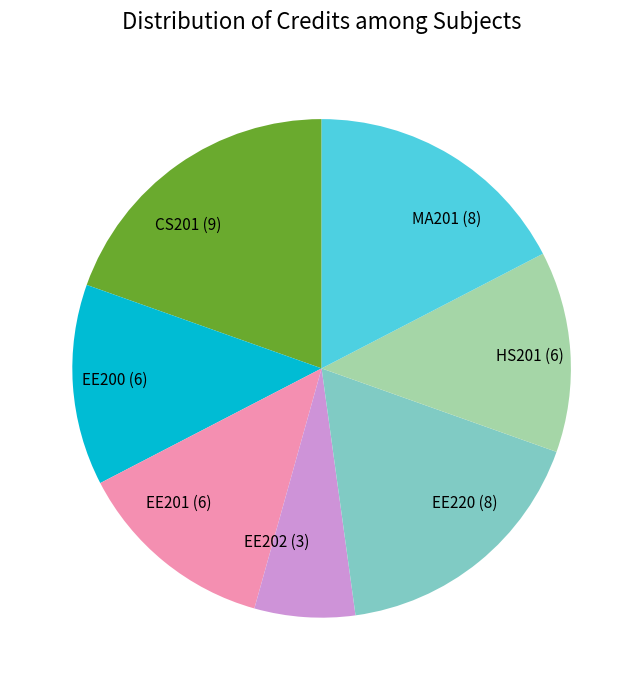

Is EE220 the majority of the pie?

No